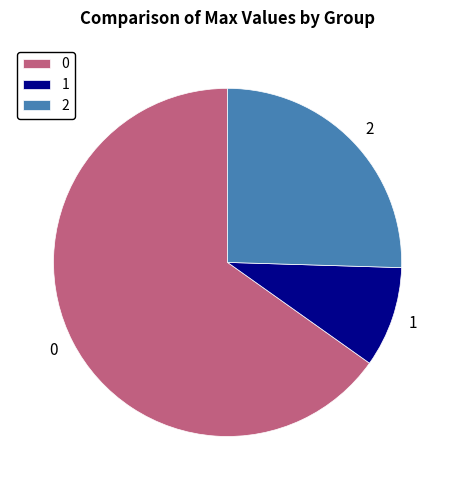

Do 1 and 2 together represent more than half of the pie?

No